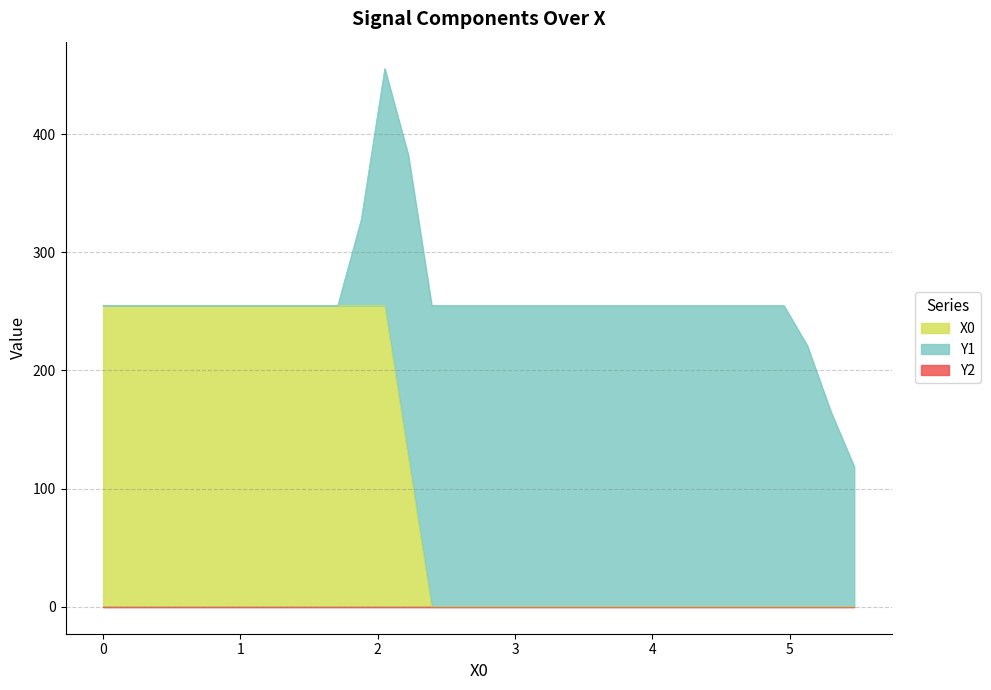

True or false: X0 has a value of 394.9 at 1.19658.

False